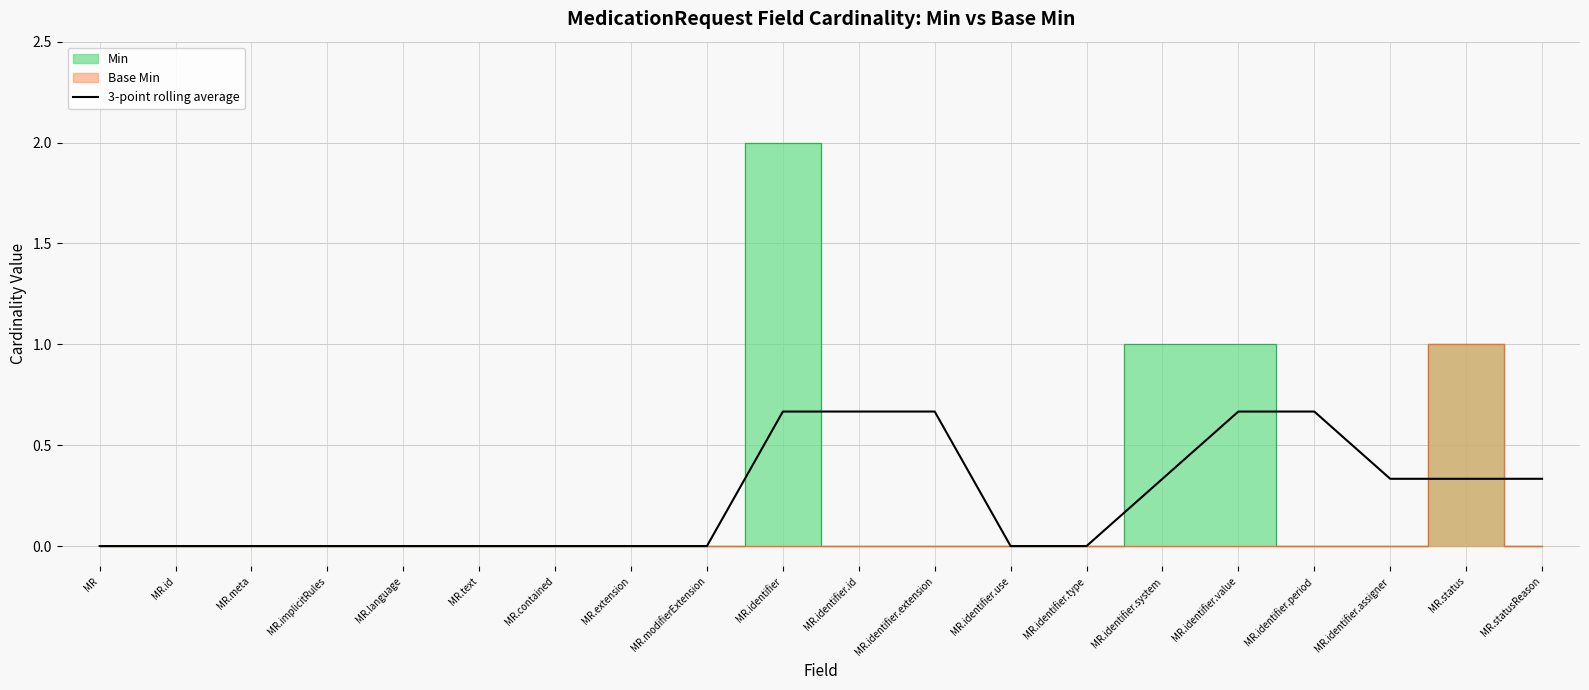

Between MR.identifier and MR, which is larger?

MR.identifier